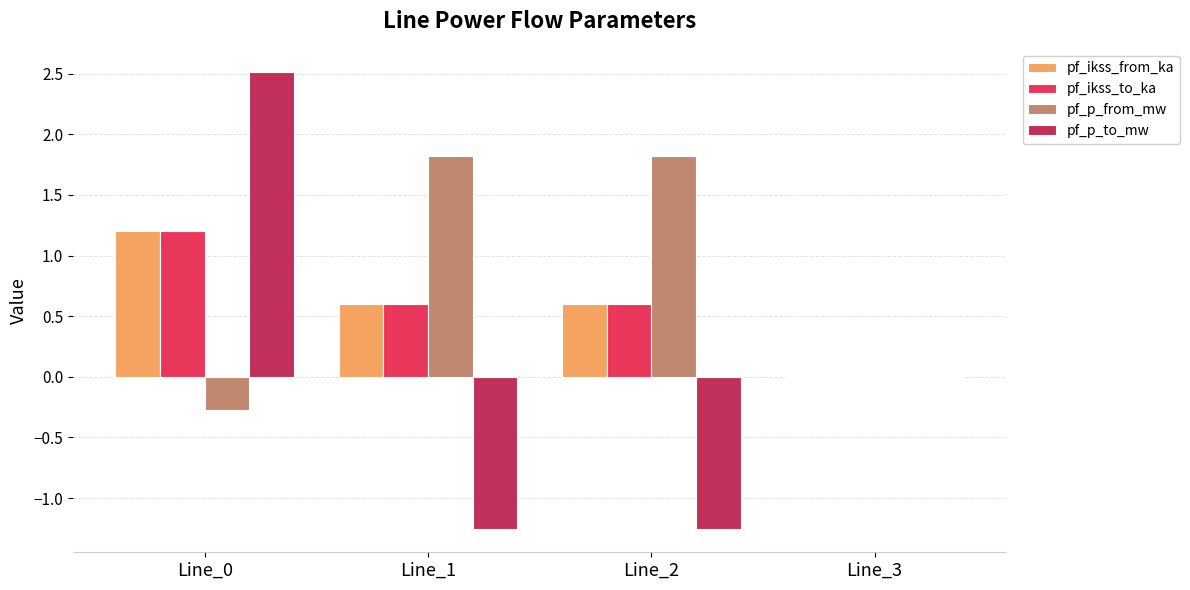

How many values in pf_ikss_from_ka are above zero?

3